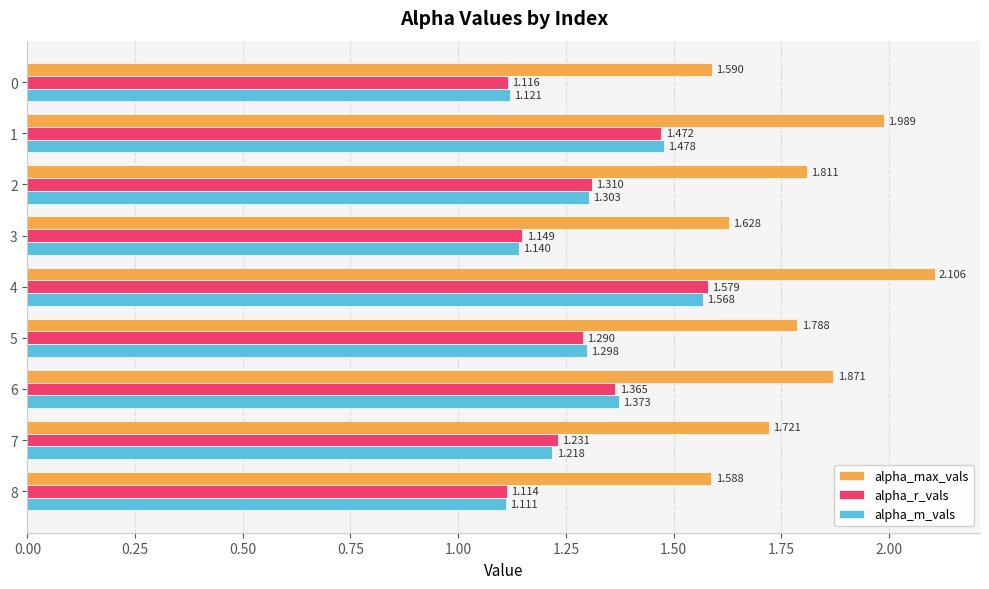

Rank the categories by alpha_r_vals value from lowest to highest.

8, 0, 3, 7, 5, 2, 6, 1, 4